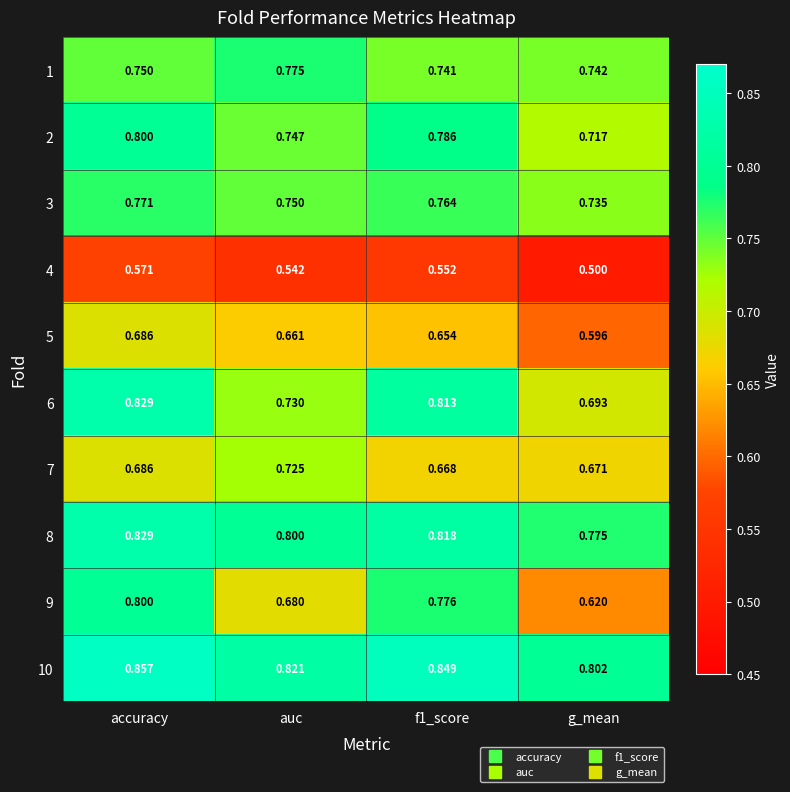

Which category has the lowest value in the 5 series?

g_mean